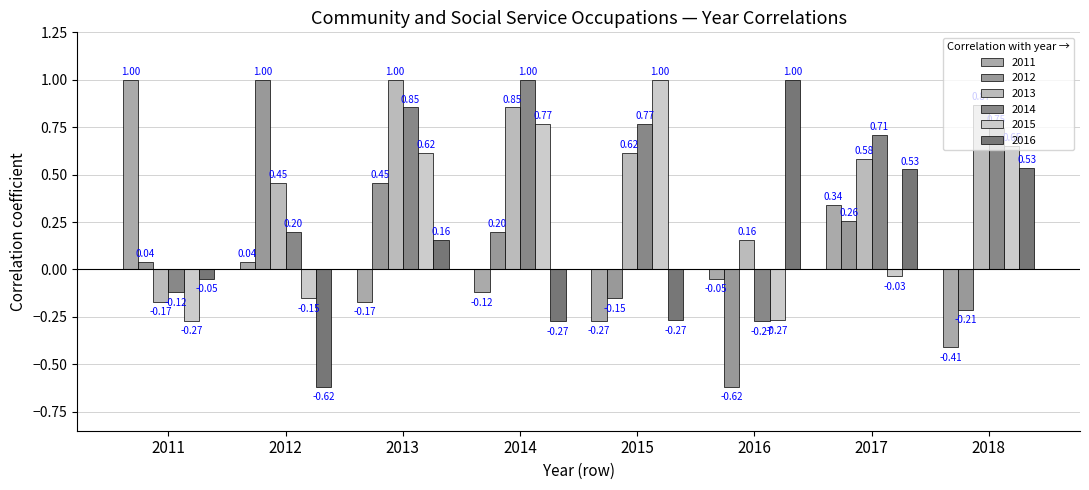

How many bars are there in each group?

6